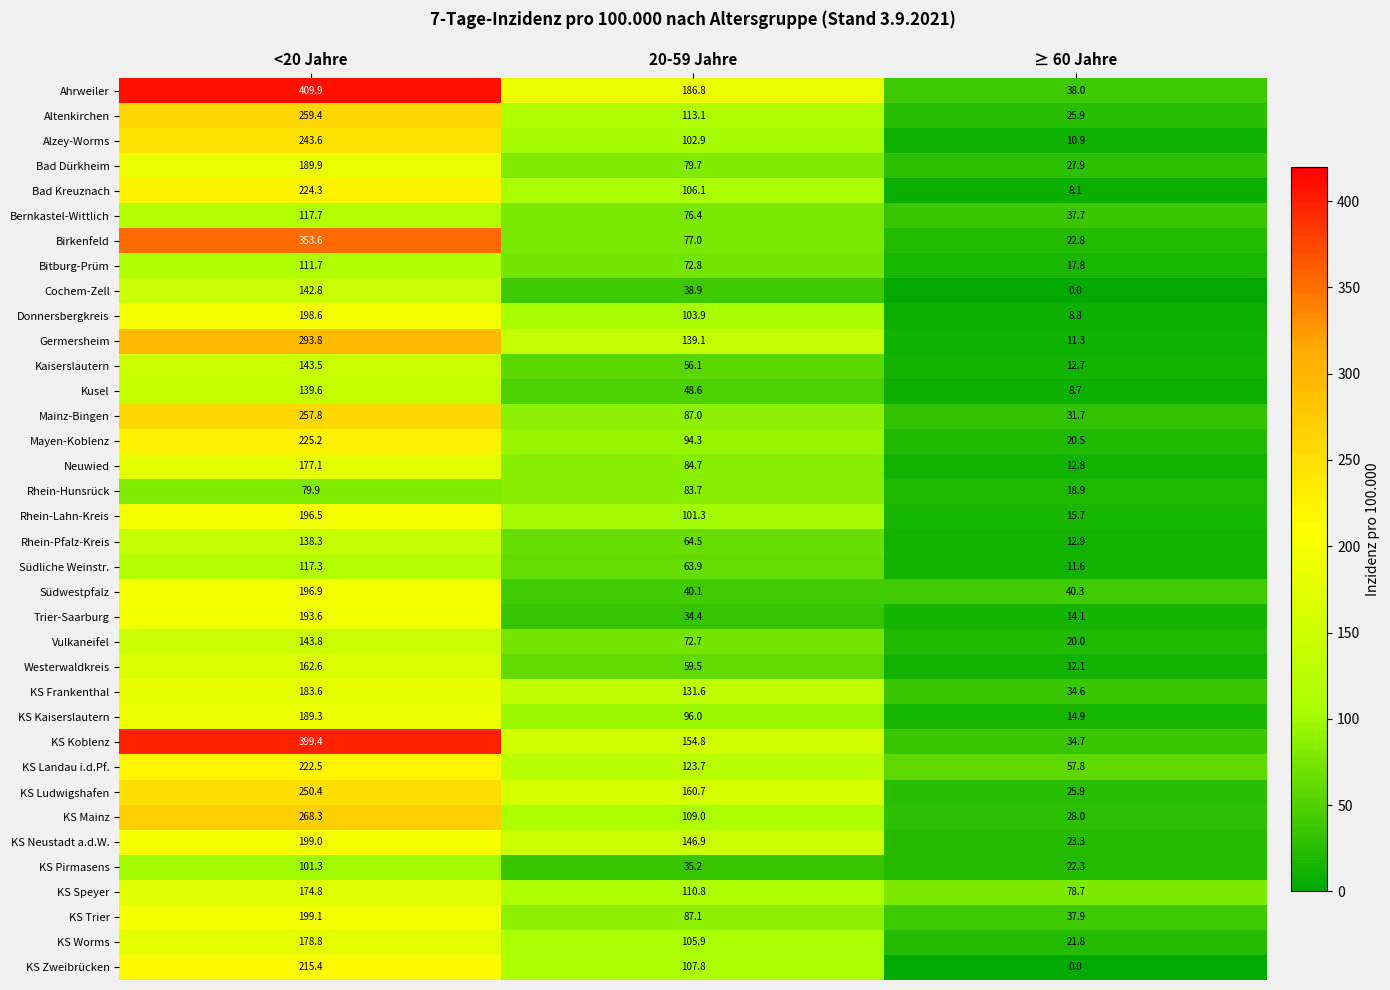

Is the value of Südliche Weinstr. at <20 Jahre greater than the value of Südwestpfalz at 20-59 Jahre?

Yes